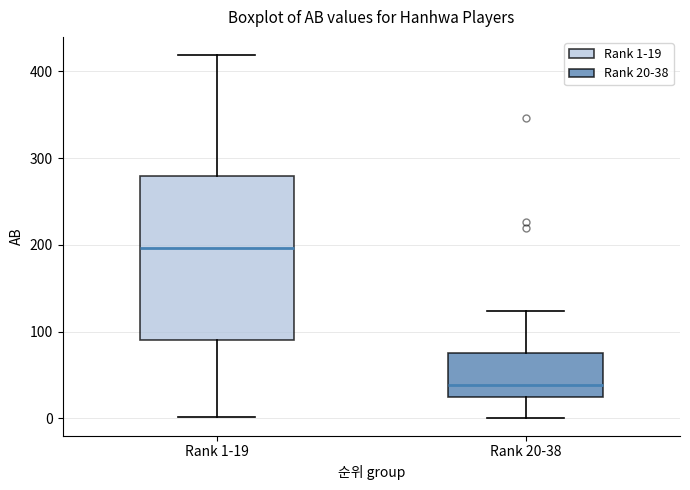

Where does the lower whisker of the box for Rank 20-38 end on the y-axis? The values are not printed on the chart, so give them approximately, as read against the axis.

0